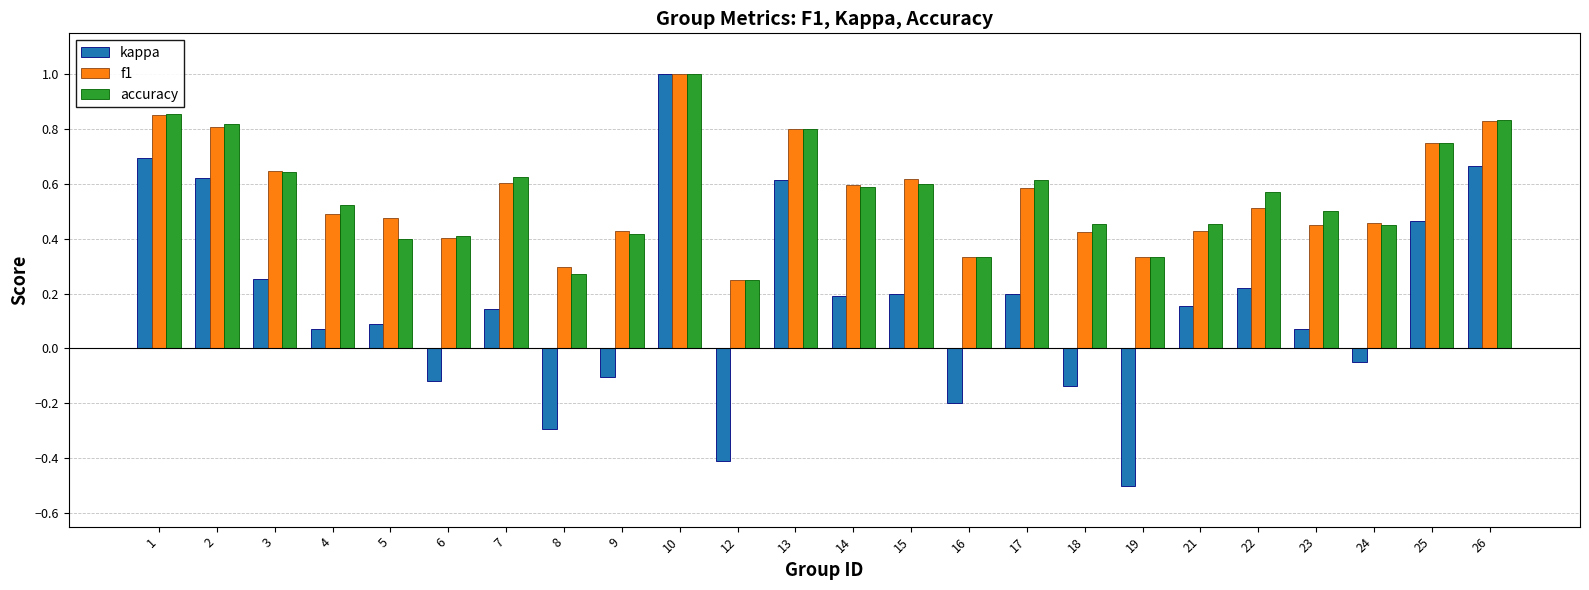

Which category has the lowest value in the f1 series?

12